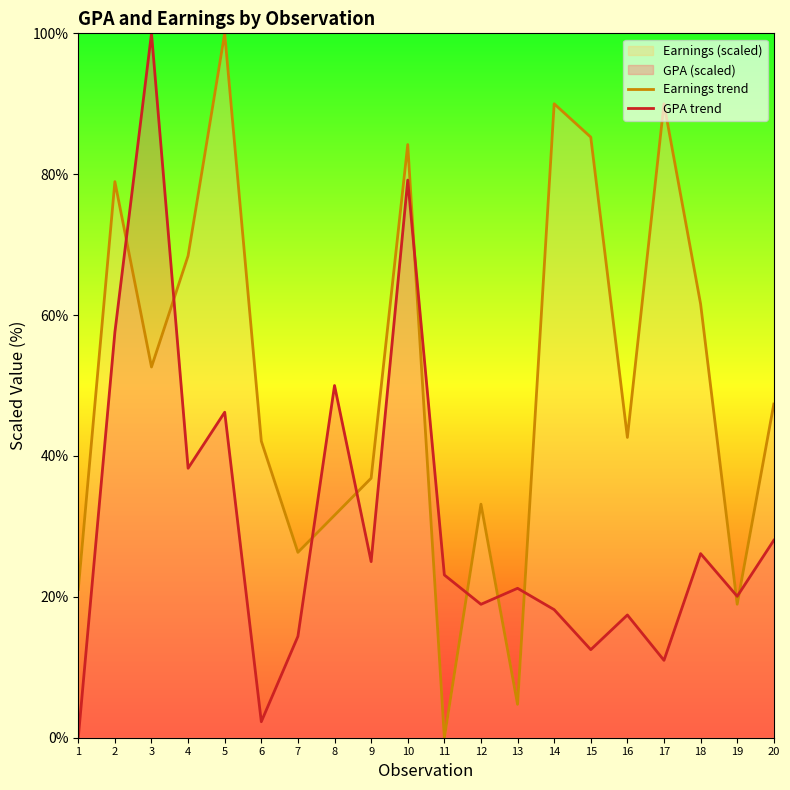

How many lines are shown in the chart?

2